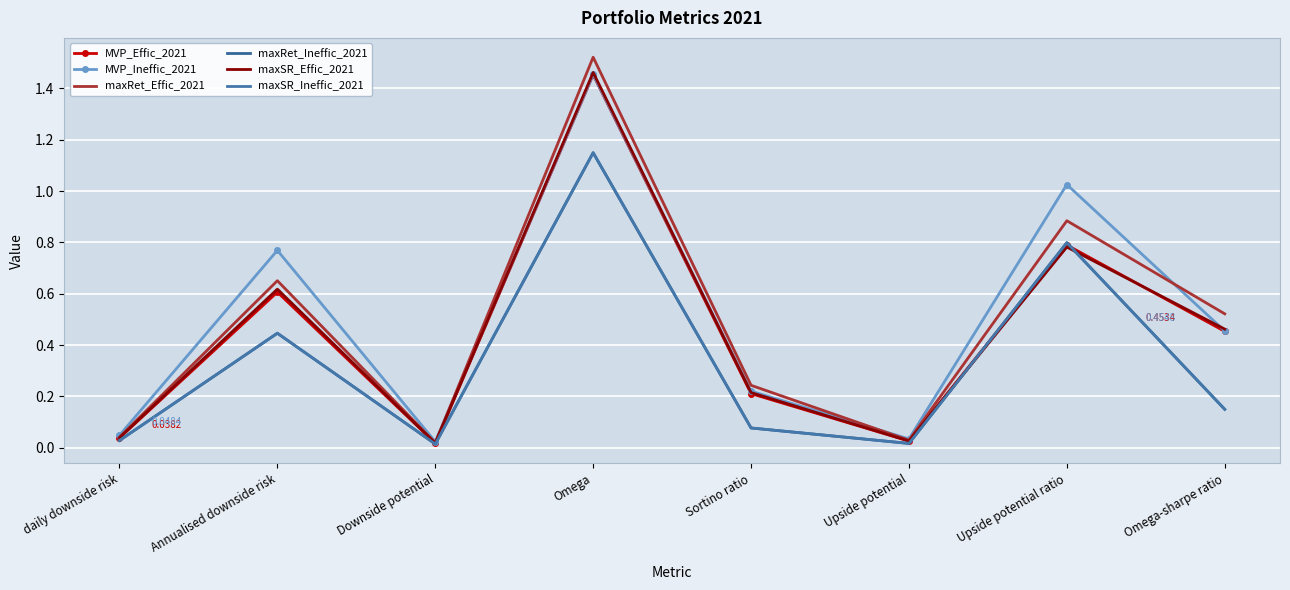

Which series has the largest total across all categories?

MVP_Ineffic_2021